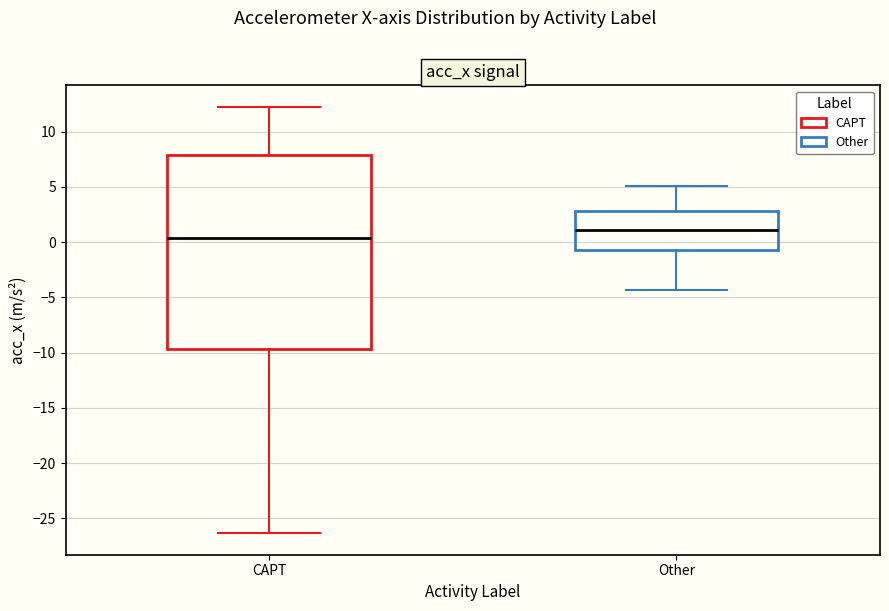

Reading left to right, read every box against the y-axis: the position of its median line, the range the box covers, and the ends of its whiskers. The values are not printed on the chart, so give them approximately, as read against the axis.

CAPT: median 0.5, box -9.5 to 8.0, whiskers -26.5 to 12.5
Other: median 1.0, box -0.5 to 3.0, whiskers -4.5 to 5.0